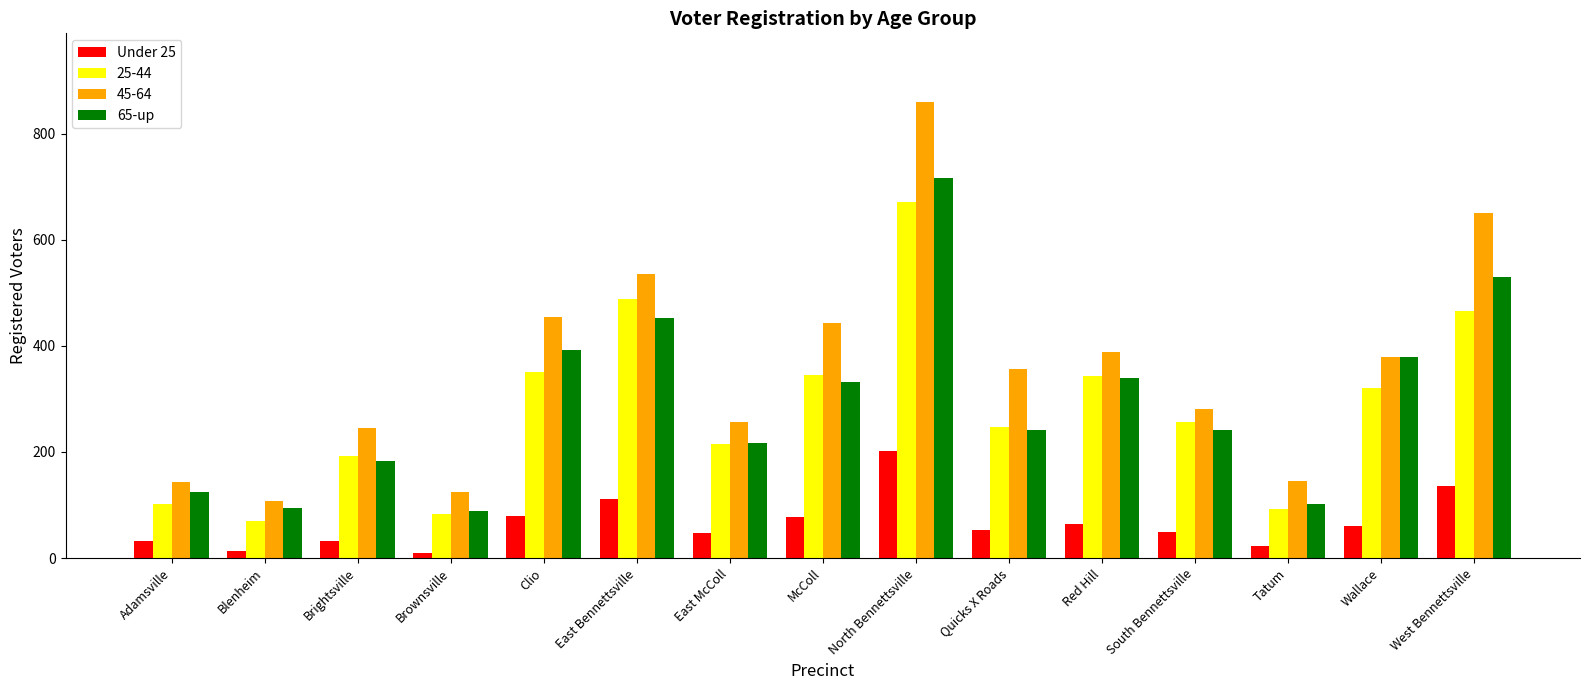

What is the difference between the maximum and minimum values in the Under 25 series?

192